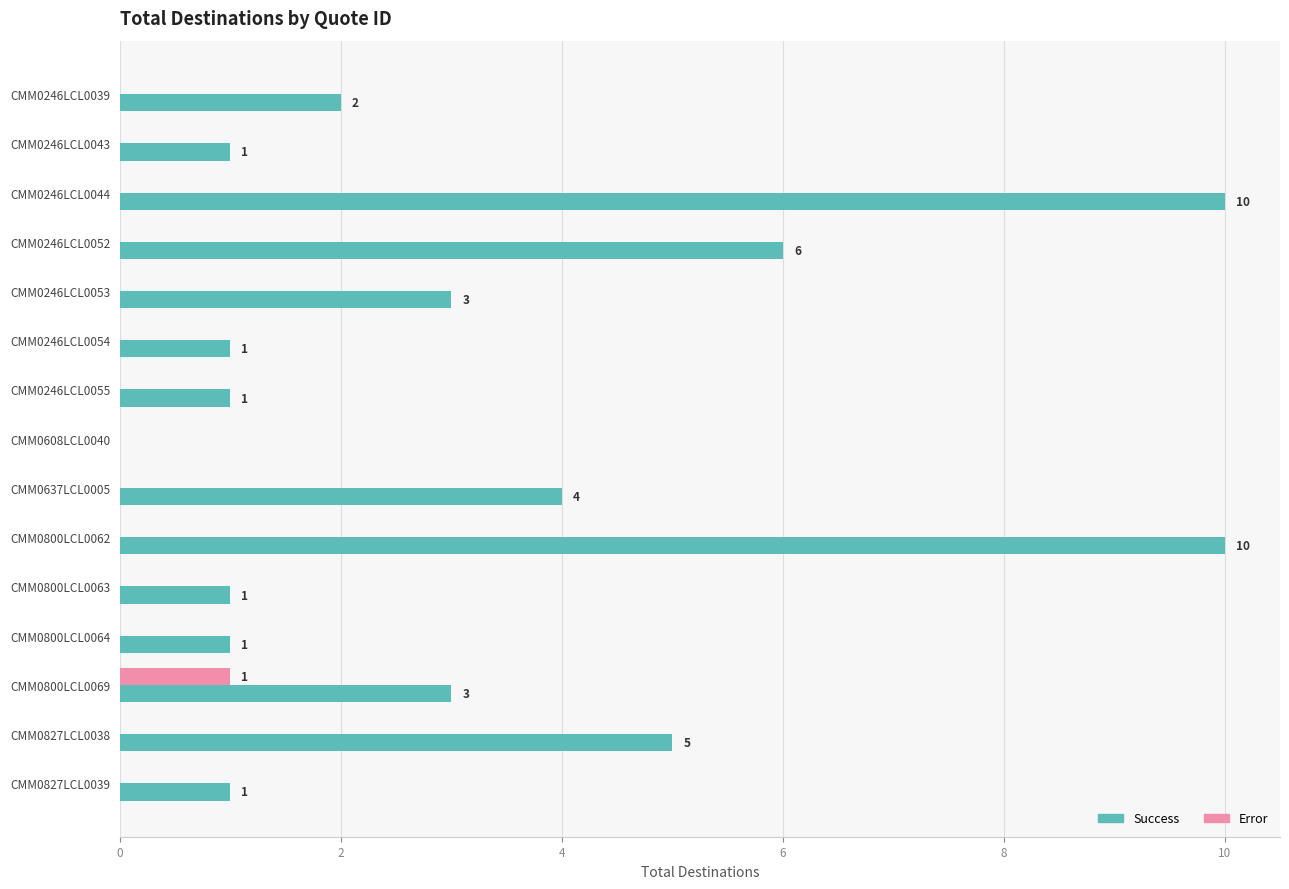

What is the maximum value shown in the chart?

10